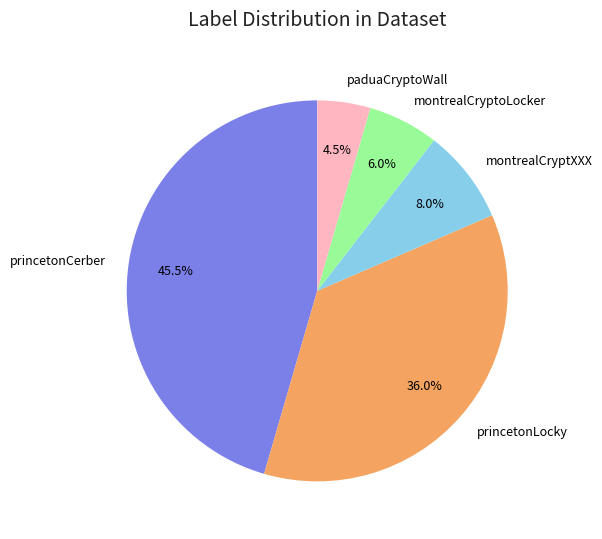

Is princetonCerber the majority of the pie?

No